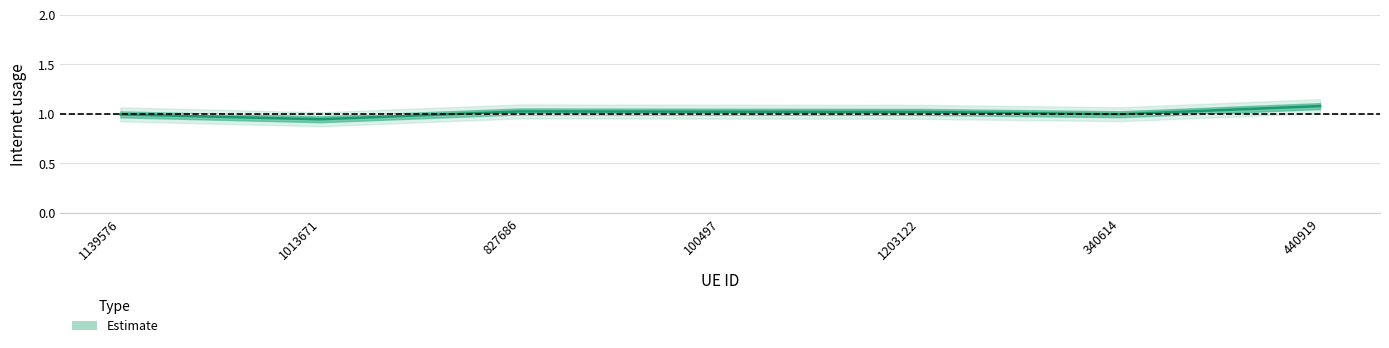

Is this an area chart (filled region under the line)?

No